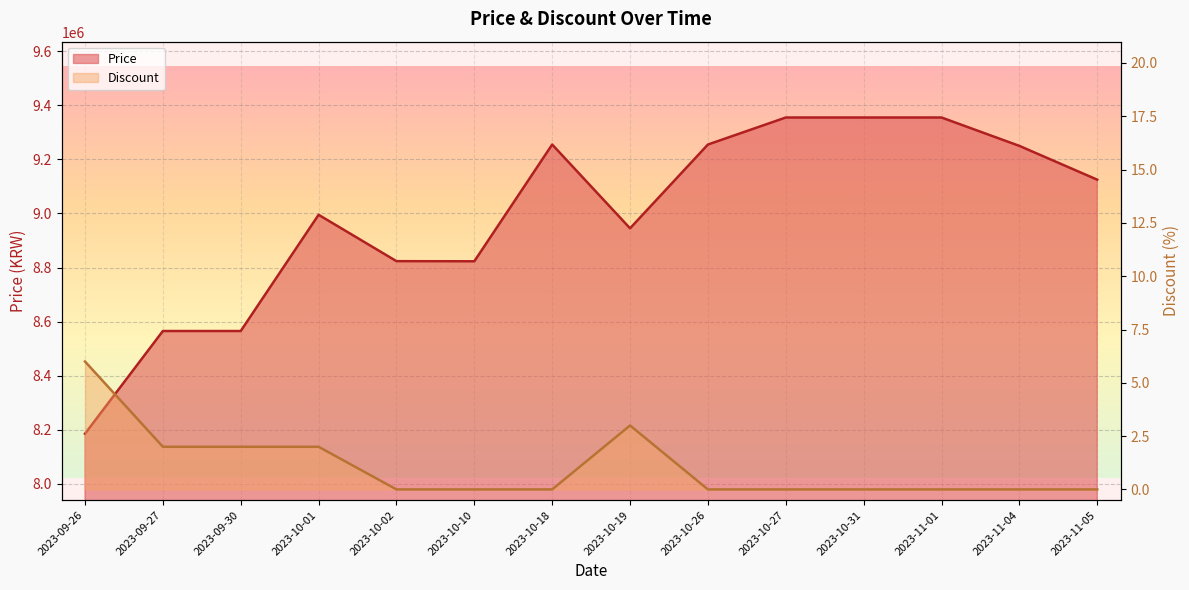

Reading left to right, what are all the values shown in this chart?

Price: 2023-09-26=8185000	2023-09-27=8565000	2023-09-30=8565000	2023-10-01=8995000	2023-10-02=8823500	2023-10-10=8823000	2023-10-18=9255000	2023-10-19=8945000	2023-10-26=9255000	2023-10-27=9355000	2023-10-31=9355000	2023-11-01=9355000	2023-11-04=9250000	2023-11-05=9125000
Discount: 2023-09-26=6	2023-09-27=2	2023-09-30=2	2023-10-01=2	2023-10-02=0	2023-10-10=0	2023-10-18=0	2023-10-19=3	2023-10-26=0	2023-10-27=0	2023-10-31=0	2023-11-01=0	2023-11-04=0	2023-11-05=0